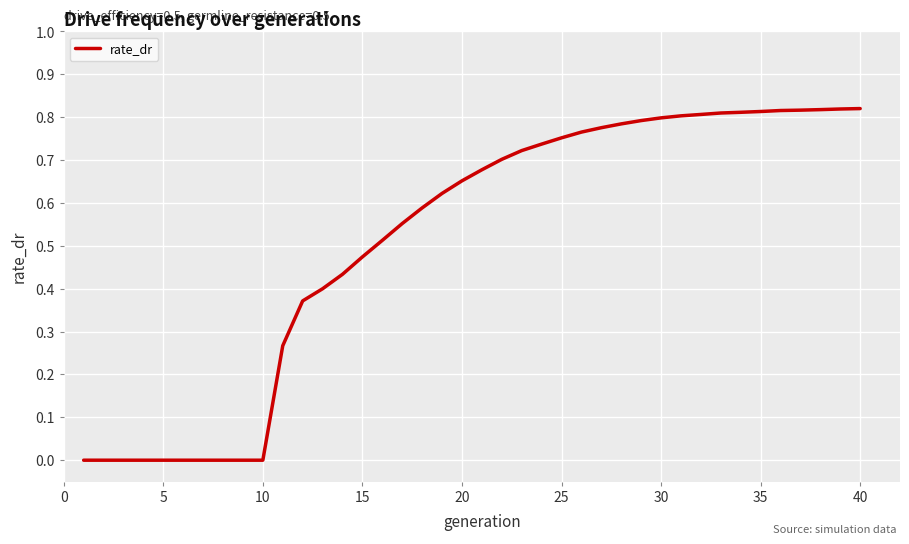

Does the chart have visible grid lines?

Yes